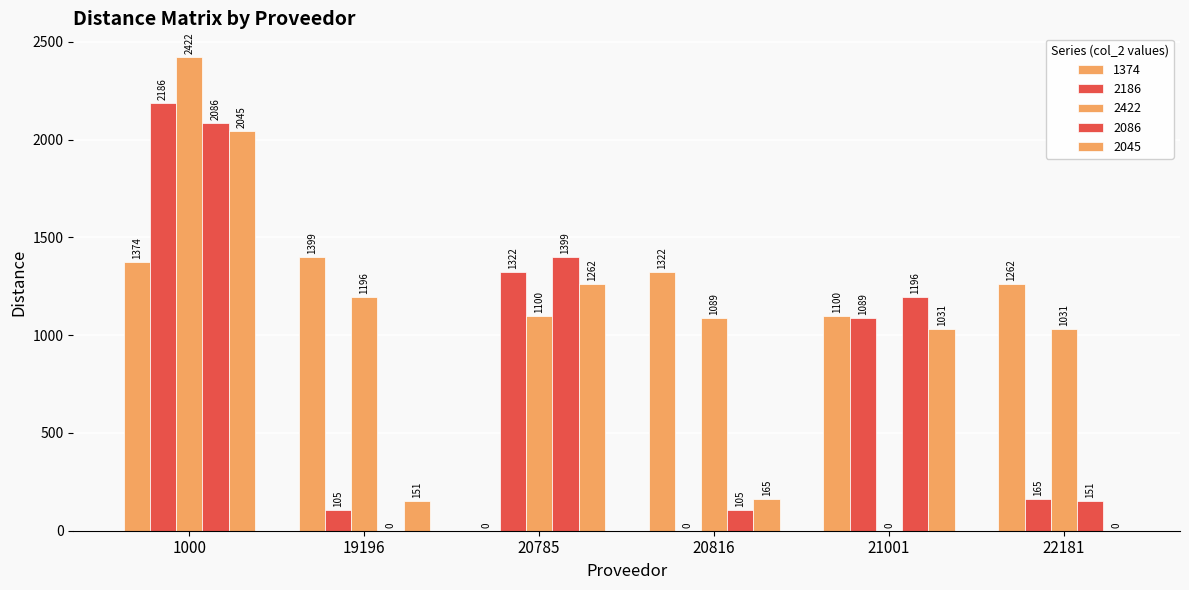

How many positive values does the 2186 series have?

5